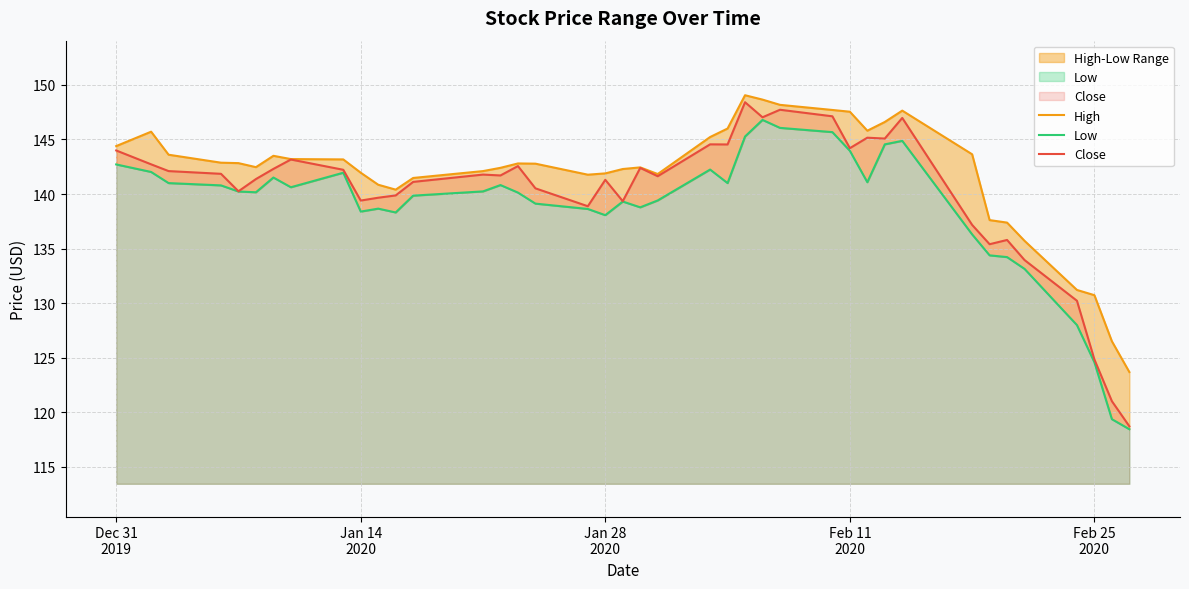

Rank the series by their average value, from lowest to highest.

Low, Close, High